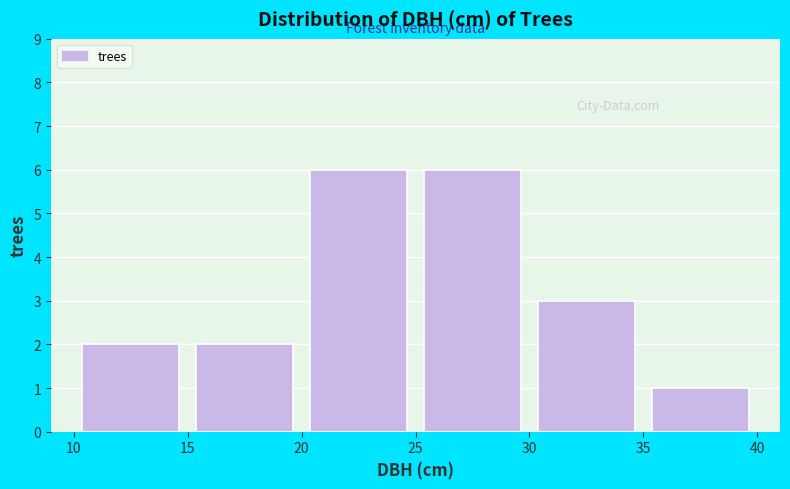

Reading left to right, list every bar in this chart as the range it spans on the x-axis followed by its height. The values are not printed on the chart, so give them approximately, as read against the axis.

10 to 15: 2
15 to 20: 2
20 to 25: 6
25 to 30: 6
30 to 35: 3
35 to 40: 1